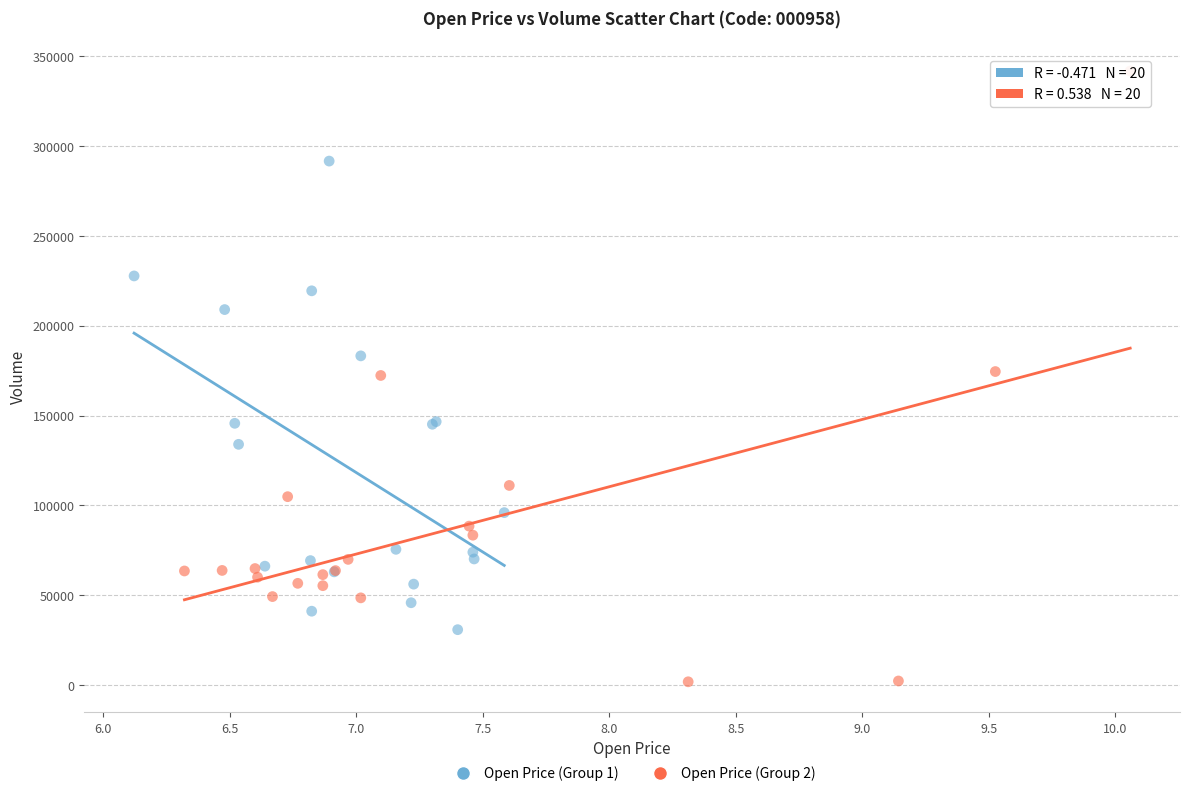

Which series contains the lowest Y value?

Open Price (Group 2)